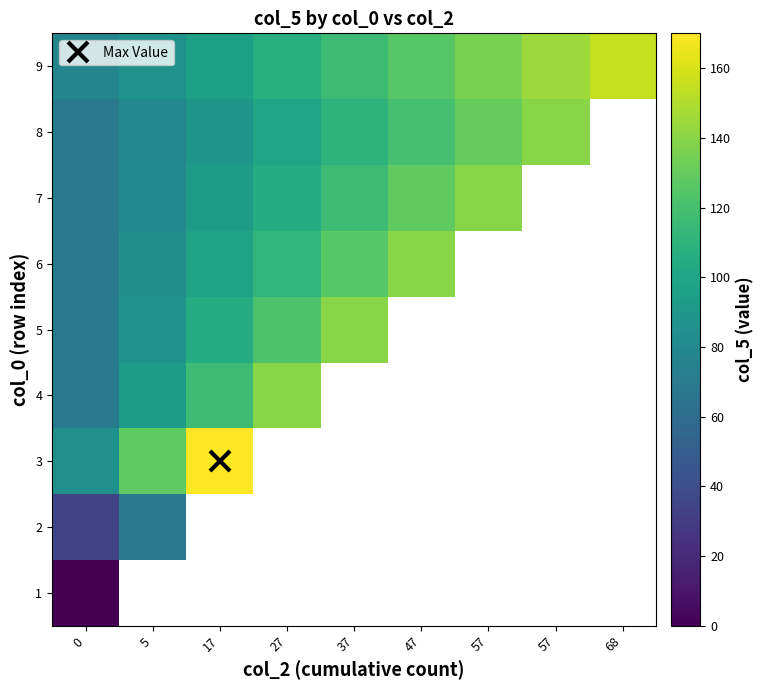

Rank the series by their maximum value, from lowest to highest.

1, 2, 4, 5, 6, 7, 8, 9, 3